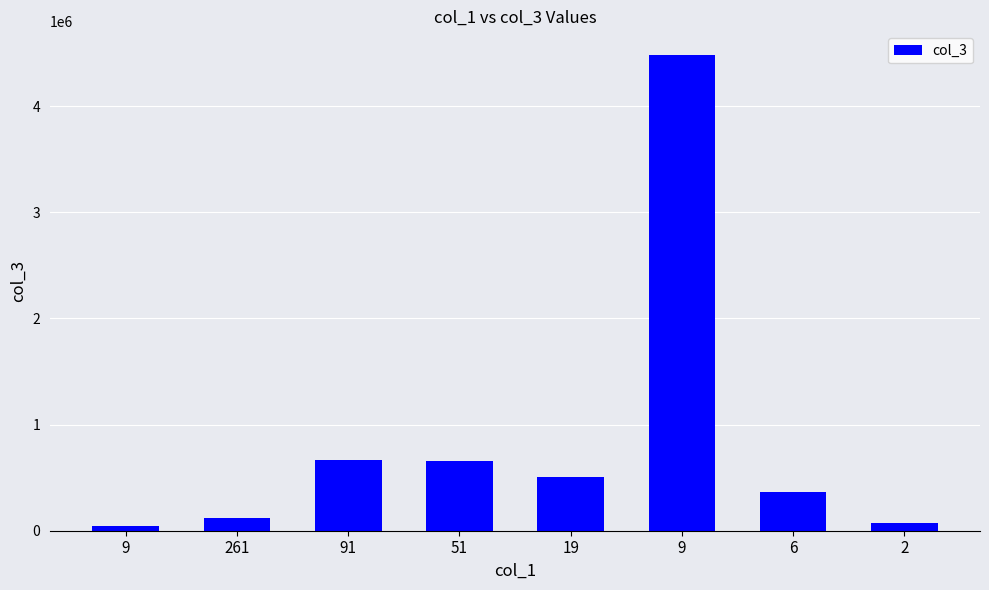

Are the bars grouped side by side (vs. stacked)?

No